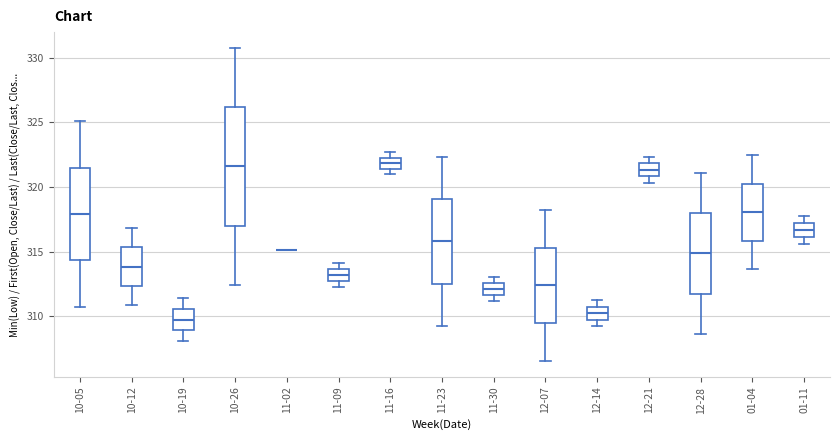

Comparing the boxes themselves (not the whiskers), which one is the tallest?

10-26